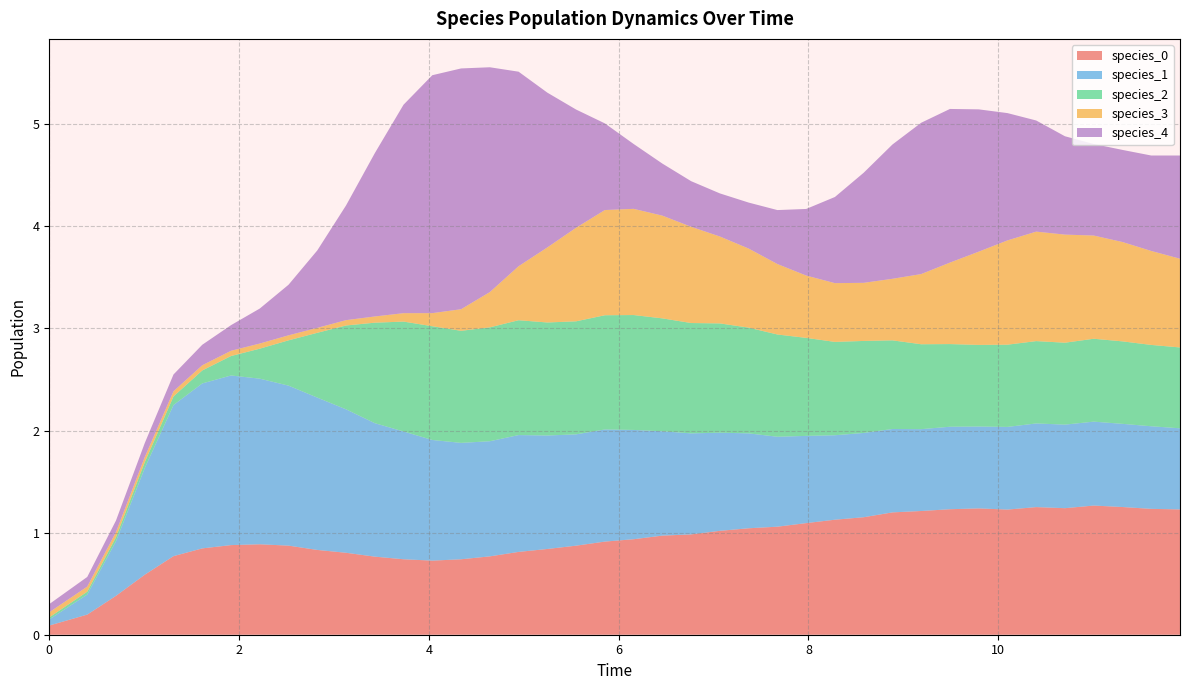

Which series has the widest spread of values?

species_4